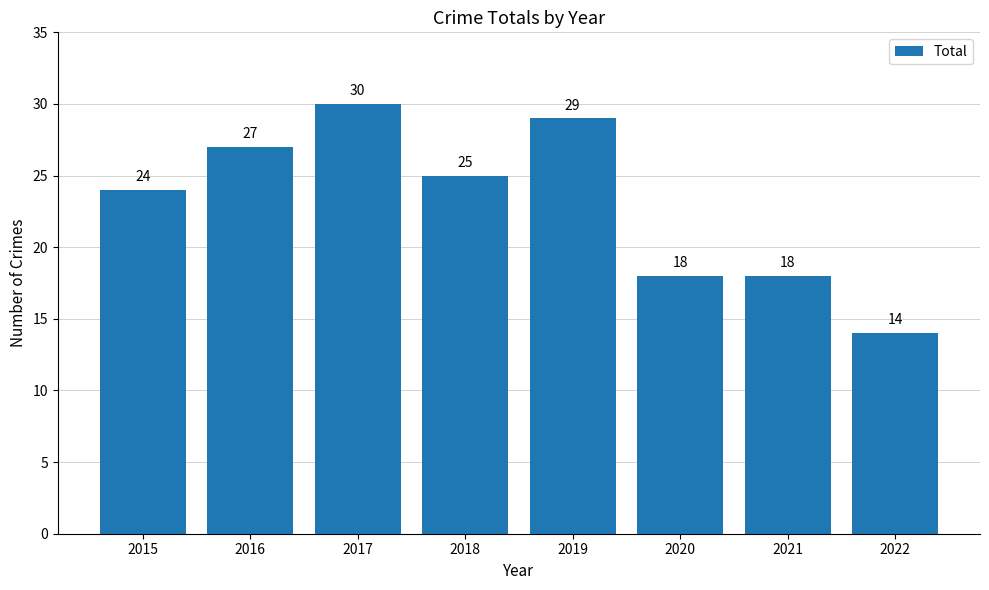

Between 2022 and 2015, which is larger?

2015